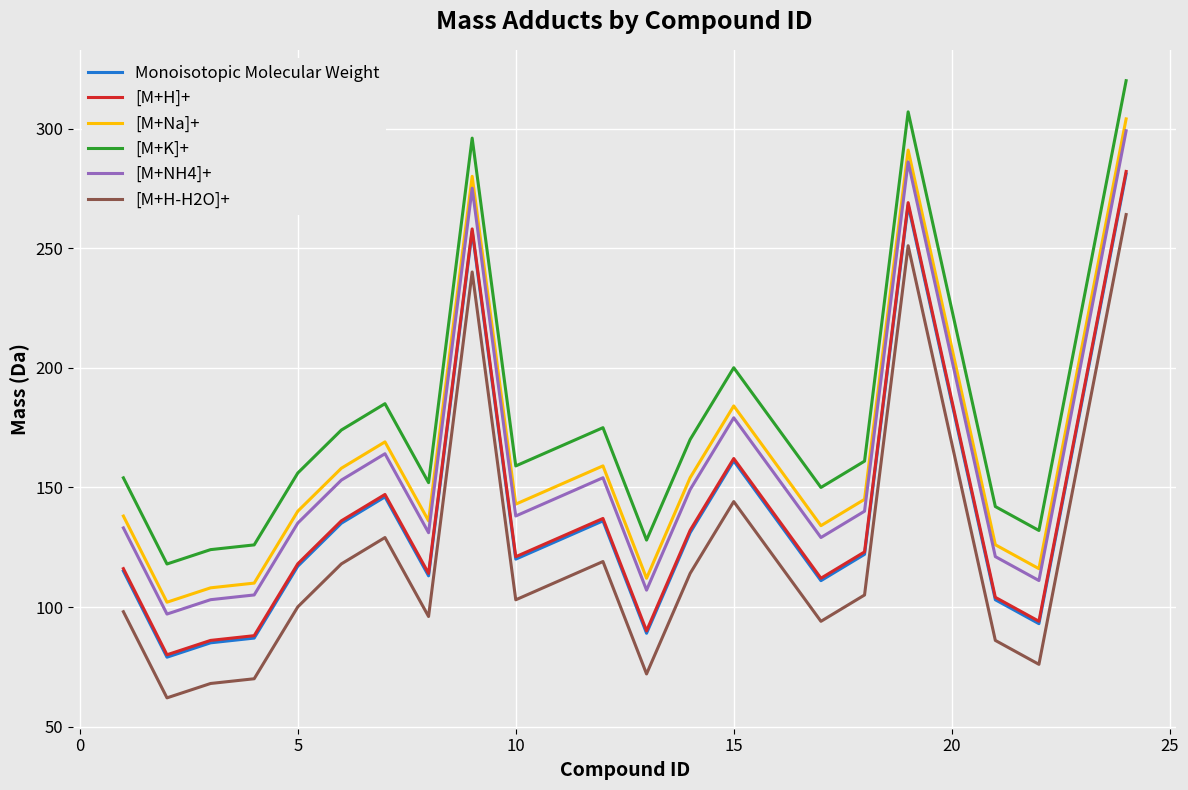

True or false: [M+NH4]+ and [M+H-H2O]+ cross at least once.

False